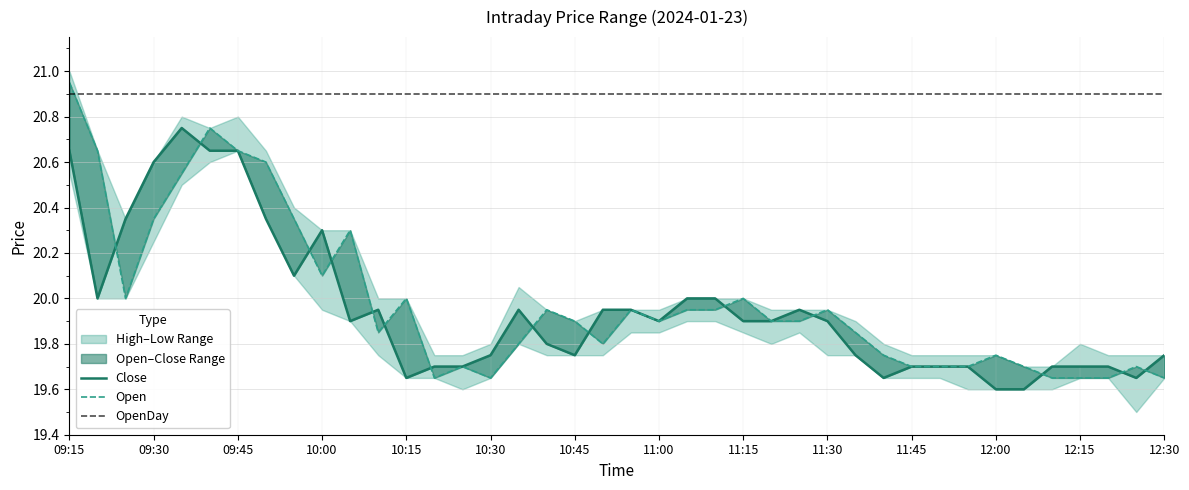

Rank the series at 2024-01-23 11:05 from highest to lowest value.

OpenDay, High, Close, Open, Low